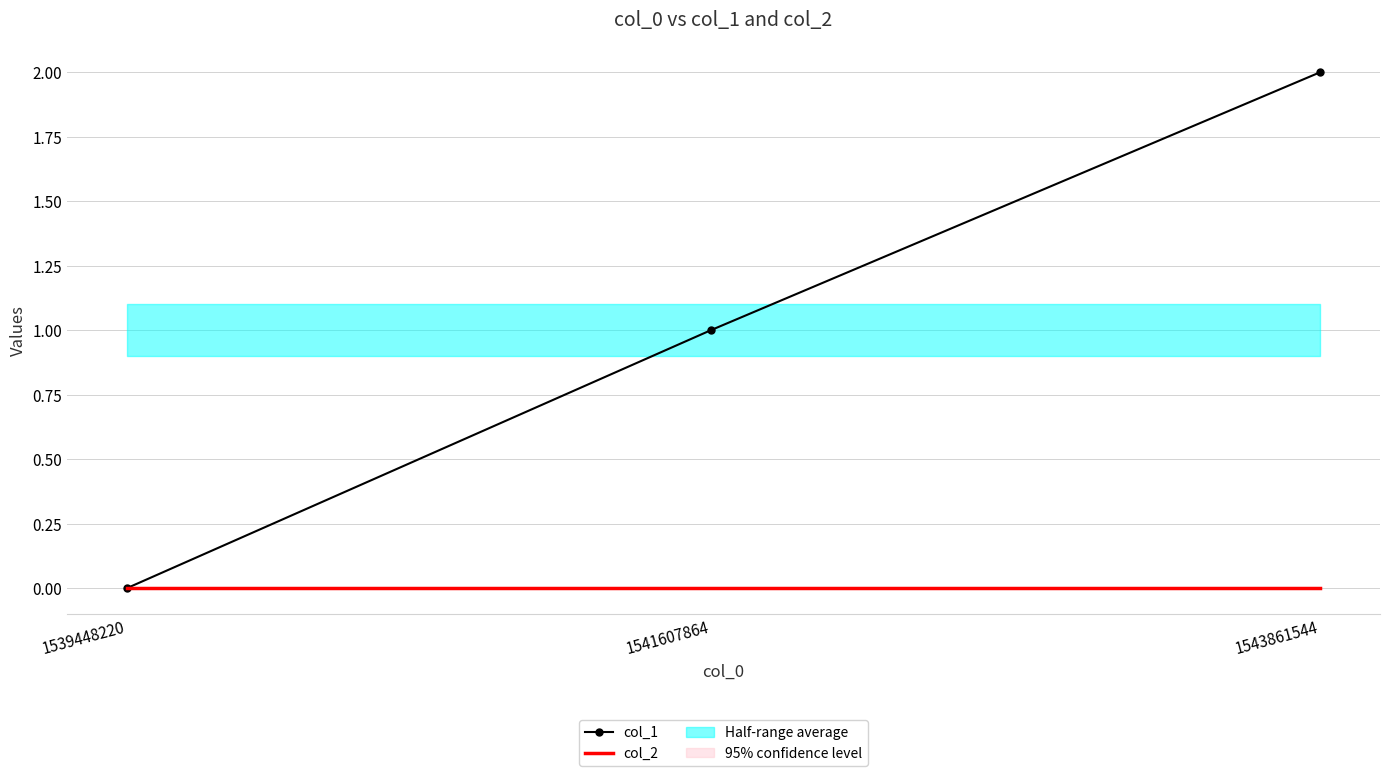

Is the value of col_1 at 1543861544 greater than the value of col_2 at 1543861544?

Yes